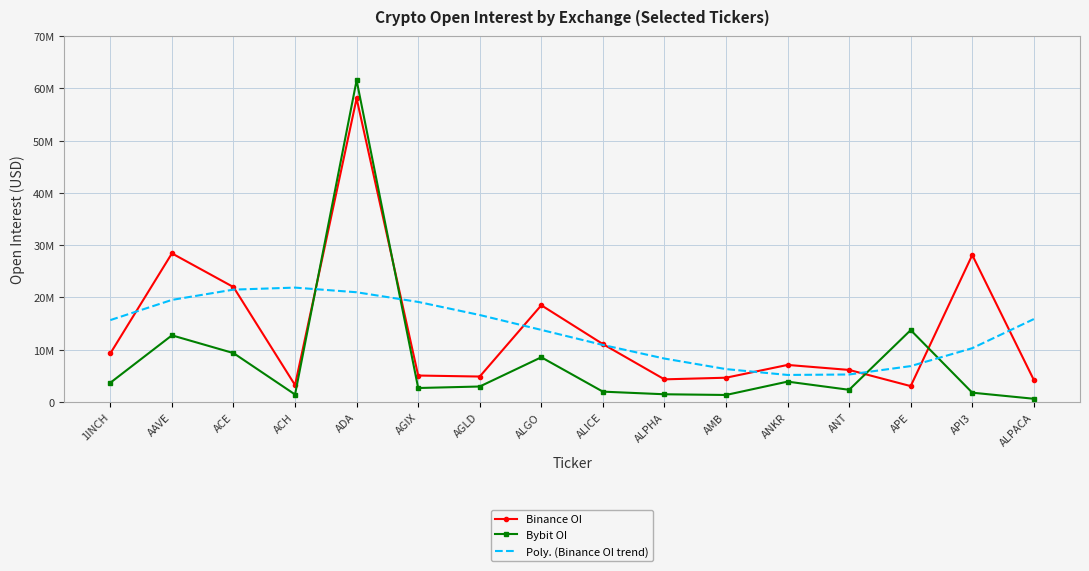

What is the minimum value shown in the chart?

624396.0